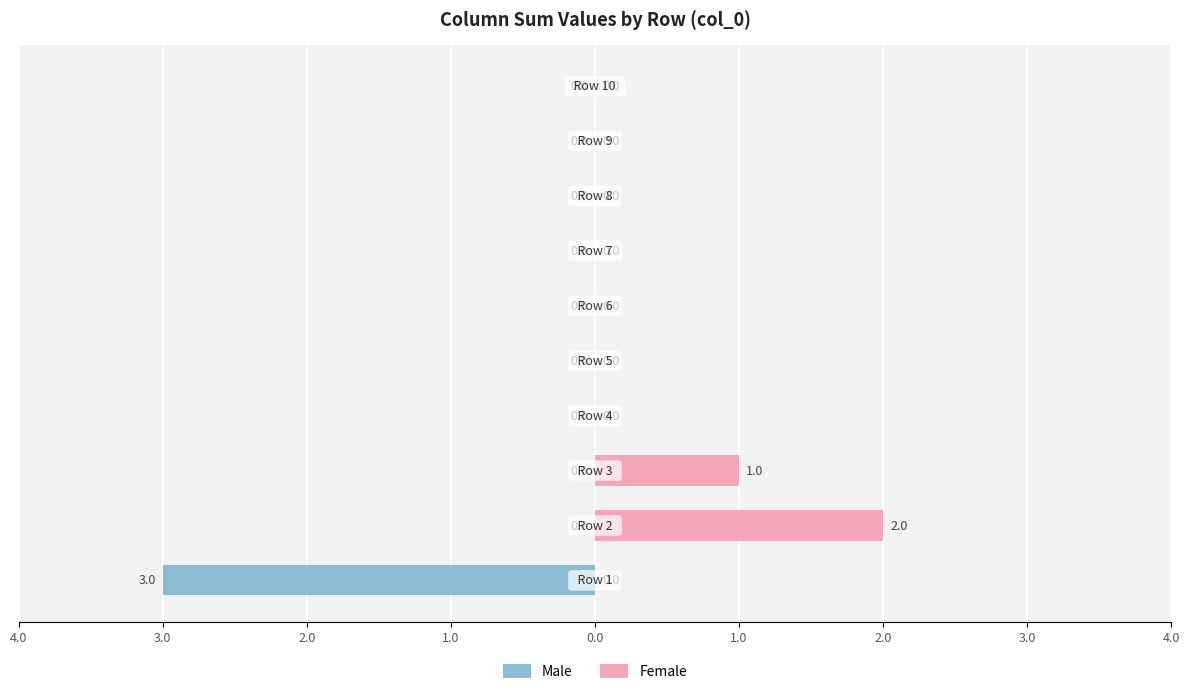

Count the Female values in the range 0 to 1.

9